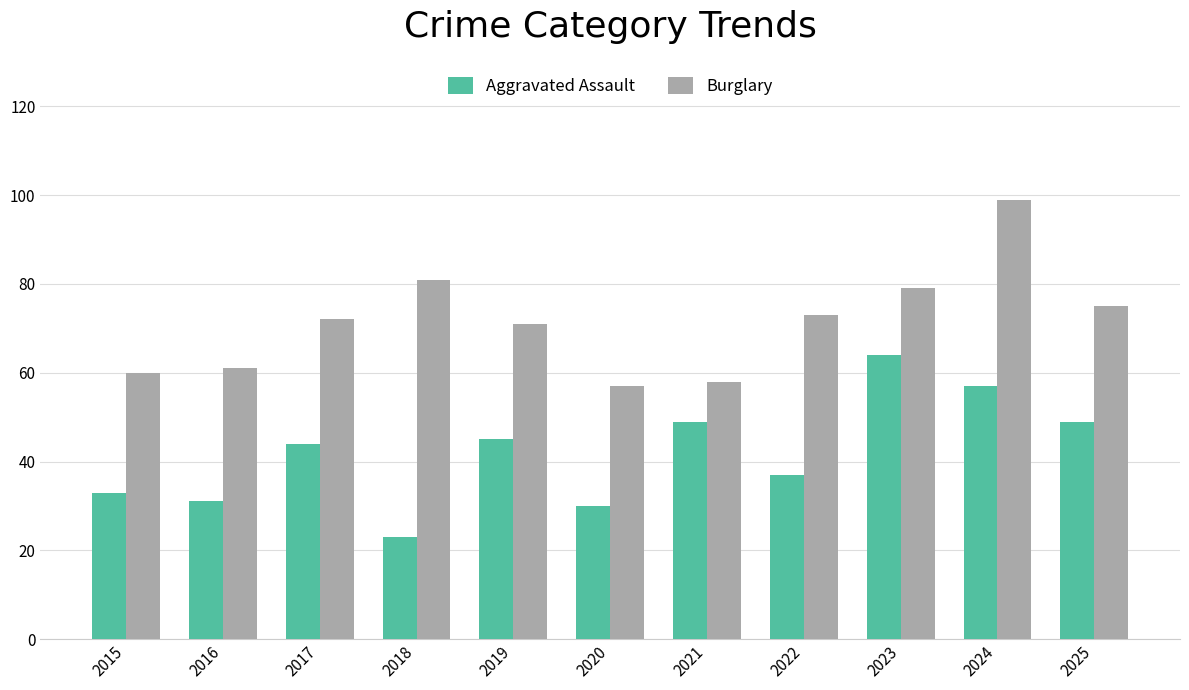

Count the number of categories in the chart.

11